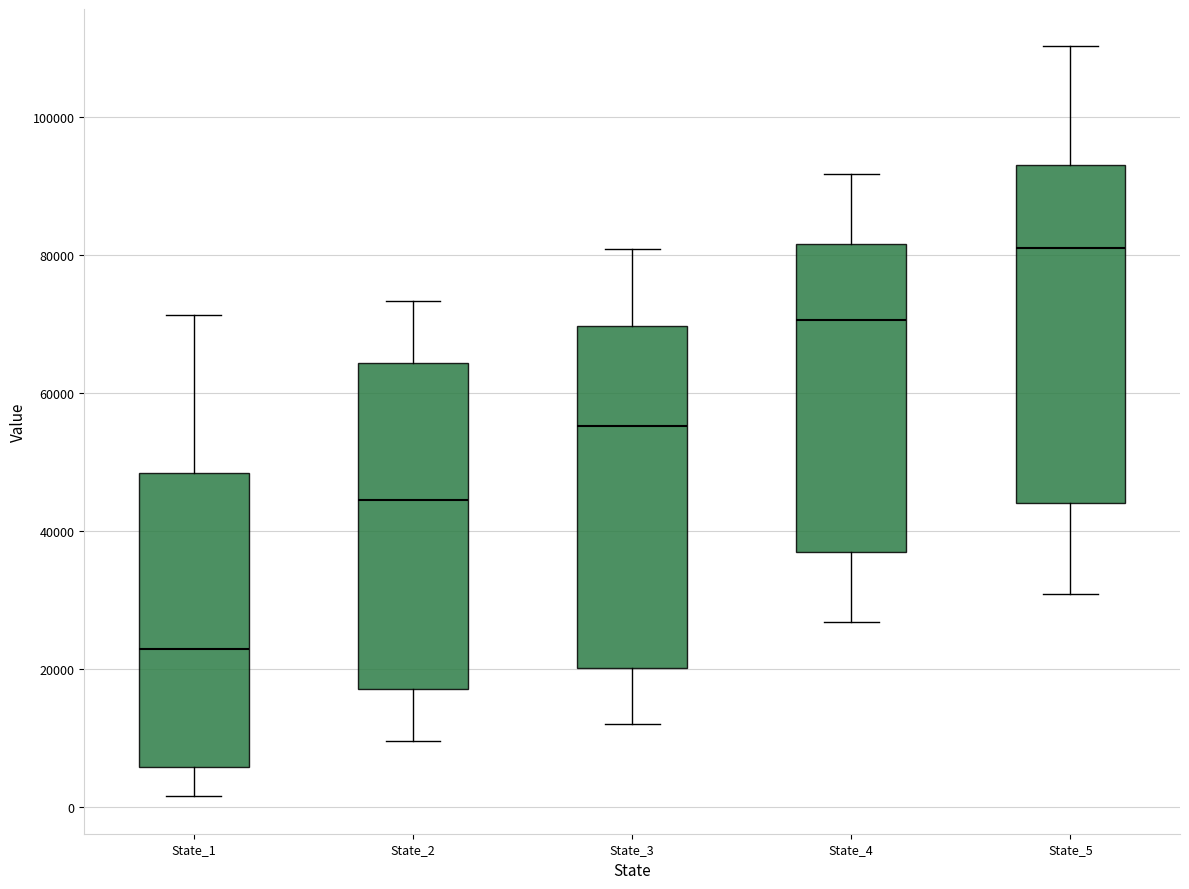

Where does the lower whisker of the box for State_3 end on the y-axis? The values are not printed on the chart, so give them approximately, as read against the axis.

12000